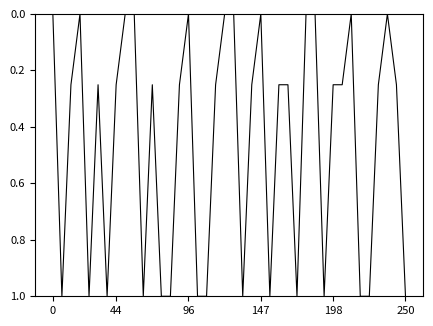

What is the difference between the maximum and minimum values?

1.0